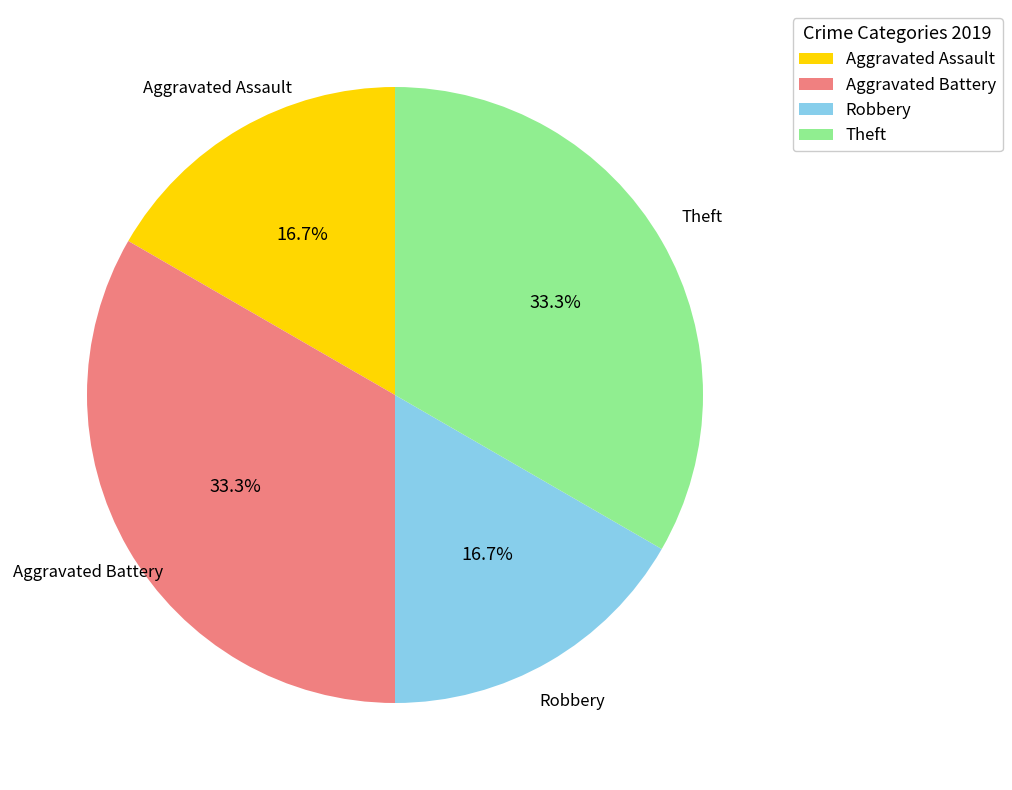

The Theft slice represents 33% of the pie. True or false?

True